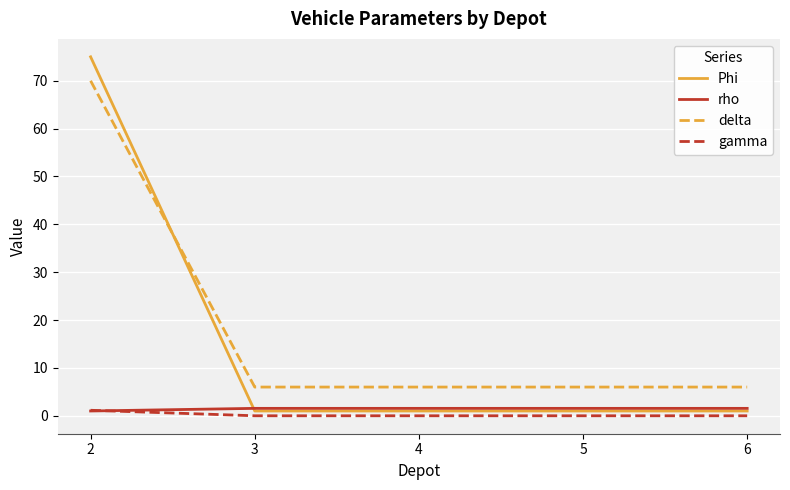

Between 2 and 6, which series saw the biggest shift?

Phi